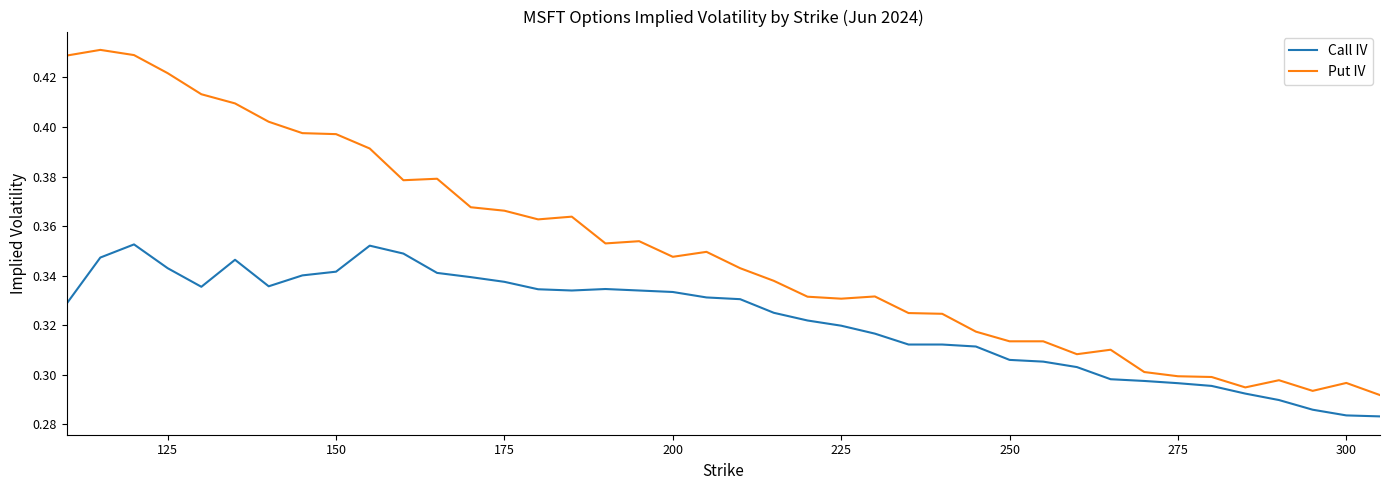

Which series has the largest total across all categories?

Put IV